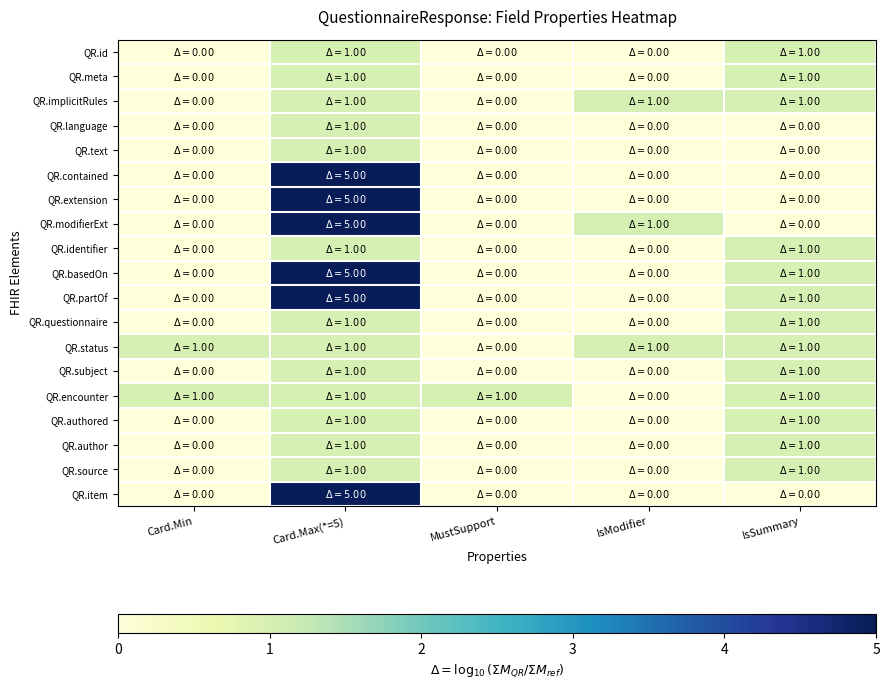

At which category is the sum across all series the highest?

Card.Max(*=5)